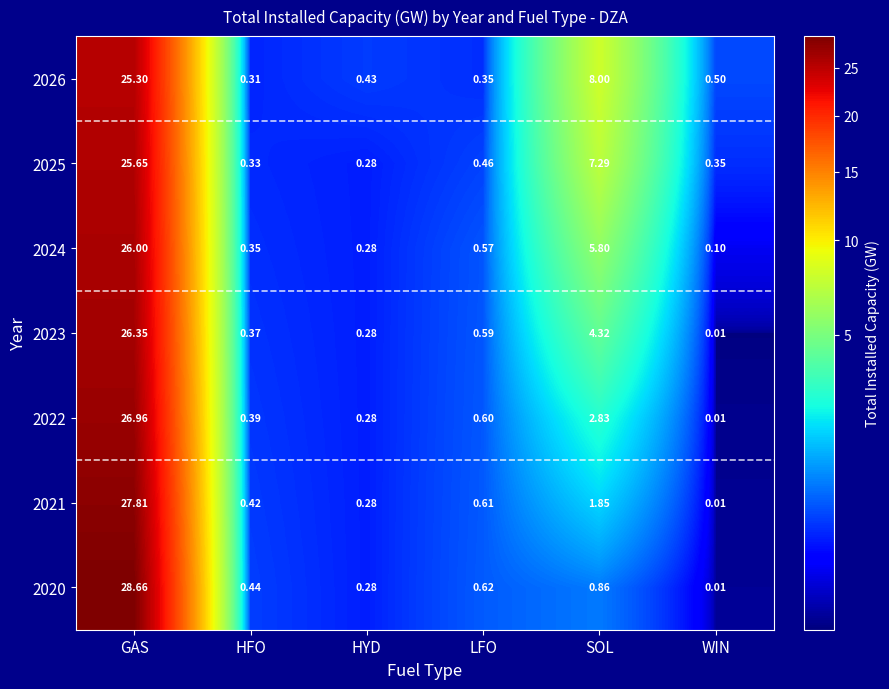

Rank the series at HFO from lowest to highest value.

2026, 2025, 2024, 2023, 2022, 2021, 2020